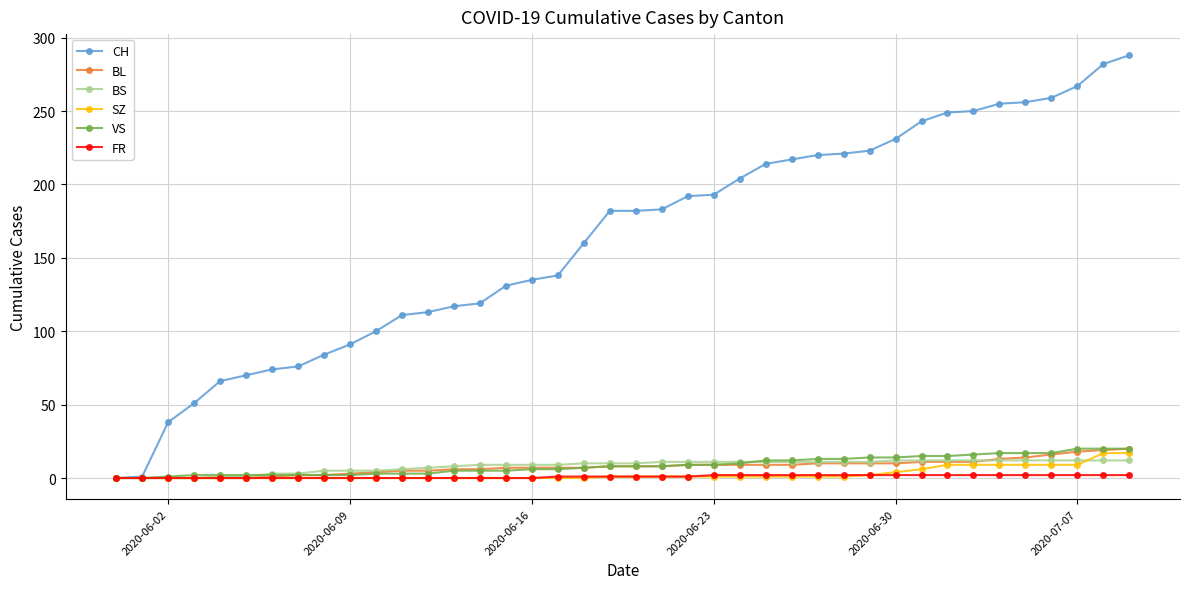

What is the greatest value displayed?

288